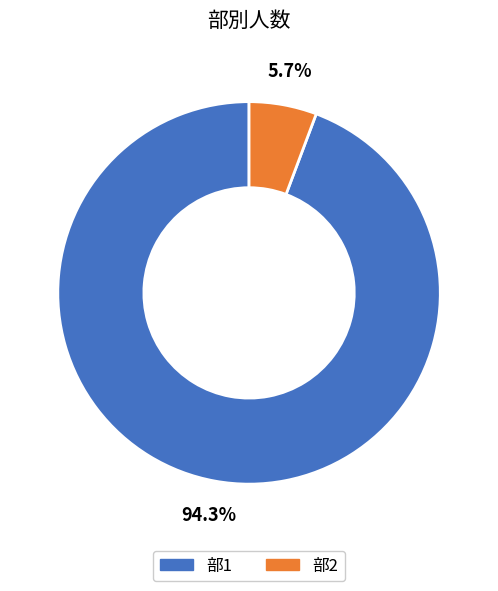

How much of the chart is everything except 部2?

94.3%